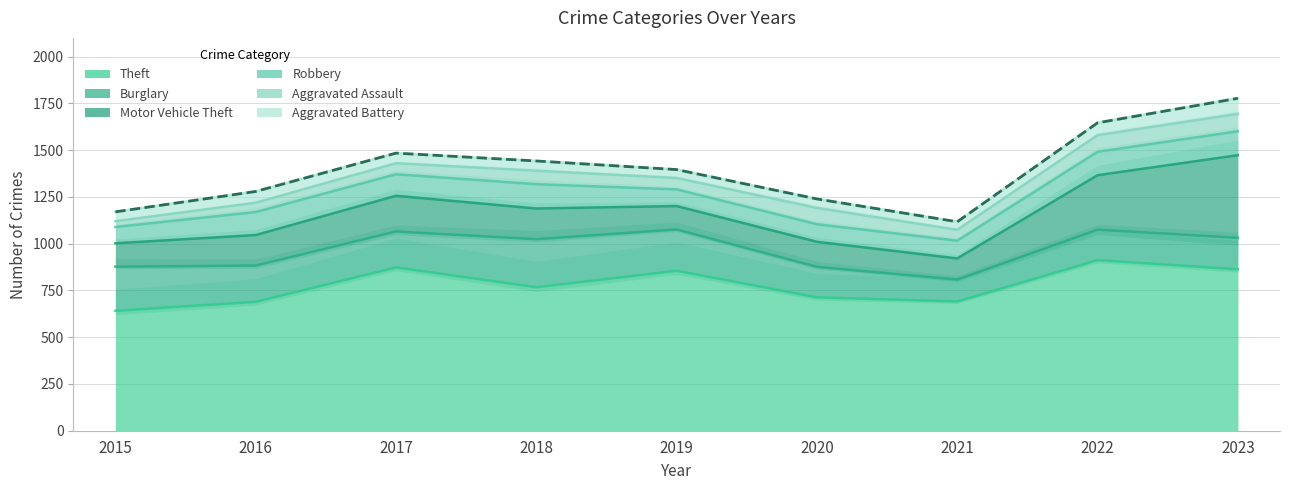

At which label is Burglary closest to 187?

2017